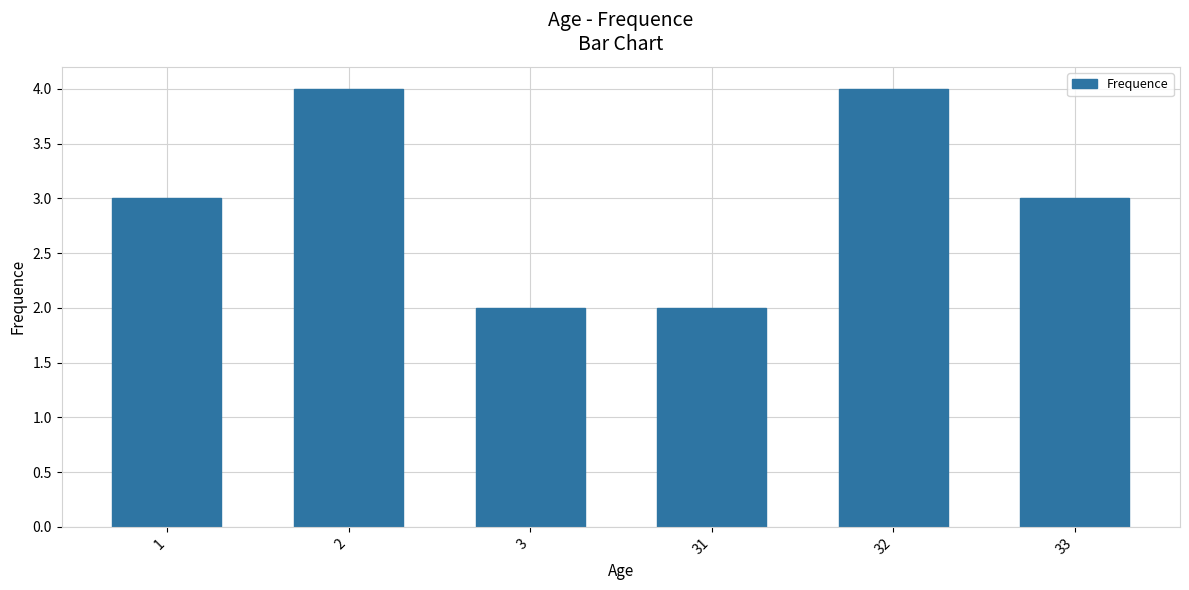

Which has a higher value, 32 or 1?

32